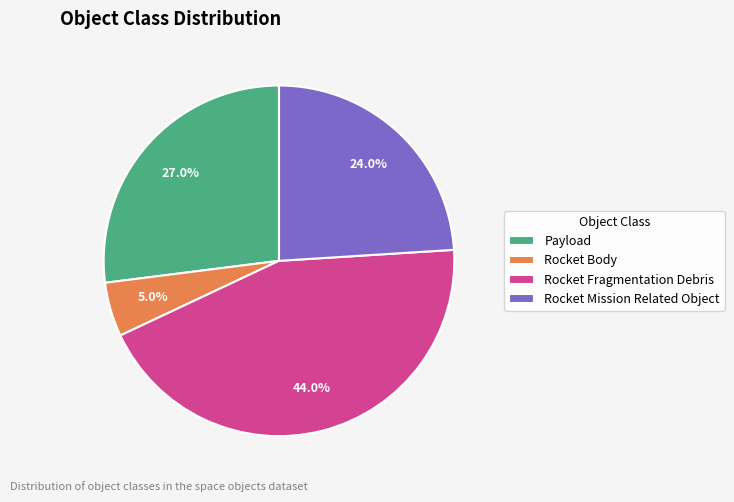

To the nearest percent, what is the average slice percentage?

25%